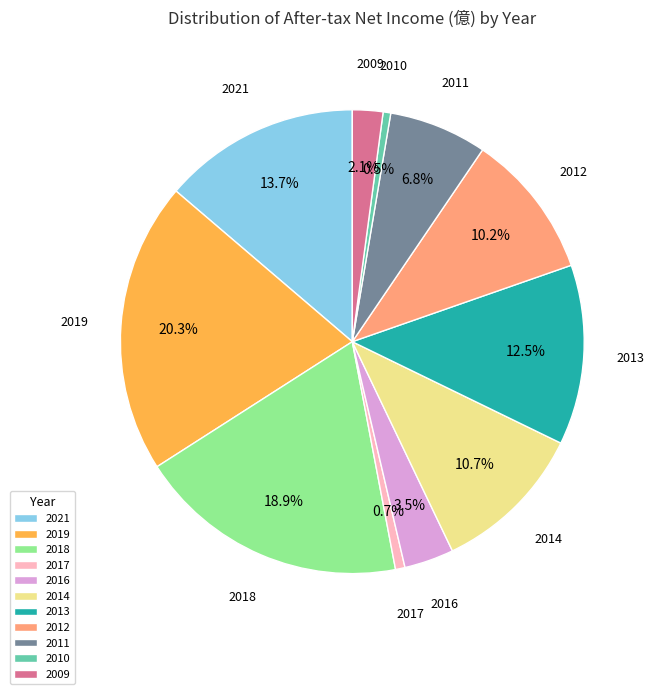

Which slice is the largest?

2019